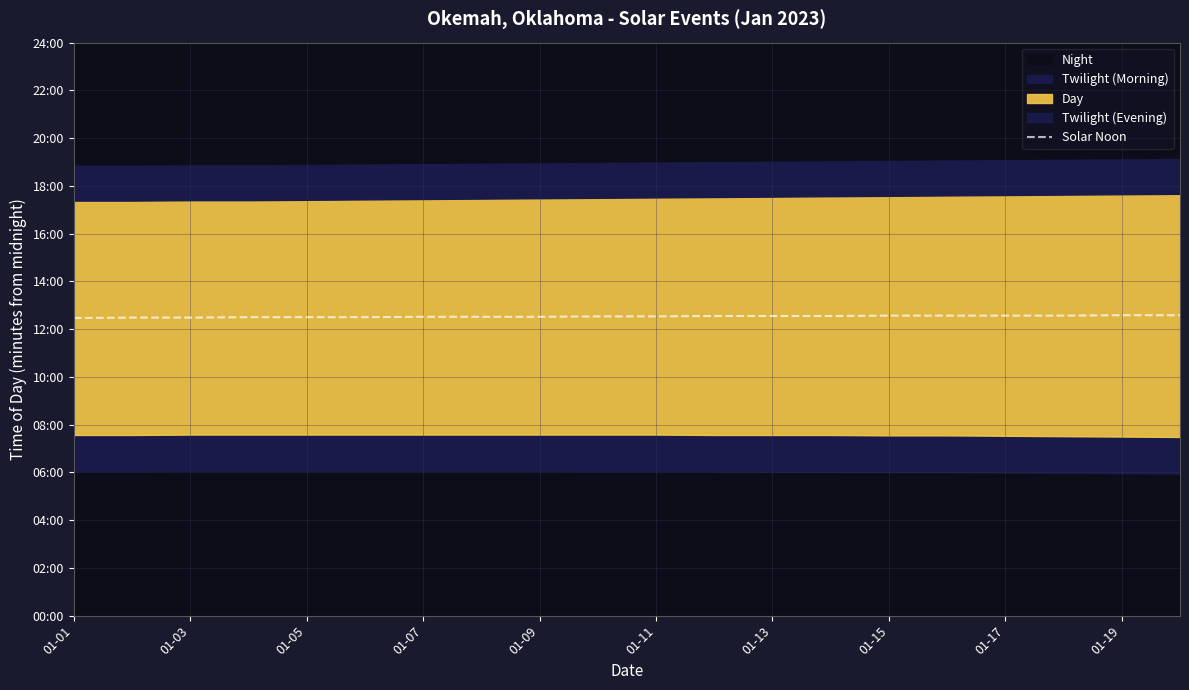

The chart shows a value of 755 at 01-19. True or false?

True